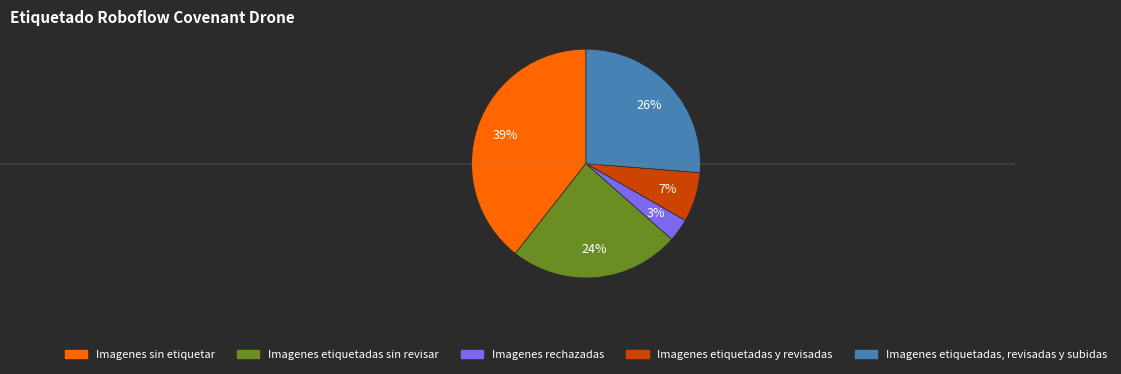

Combined, do Imagenes sin etiquetar and Imagenes etiquetadas y revisadas account for over 50%?

No